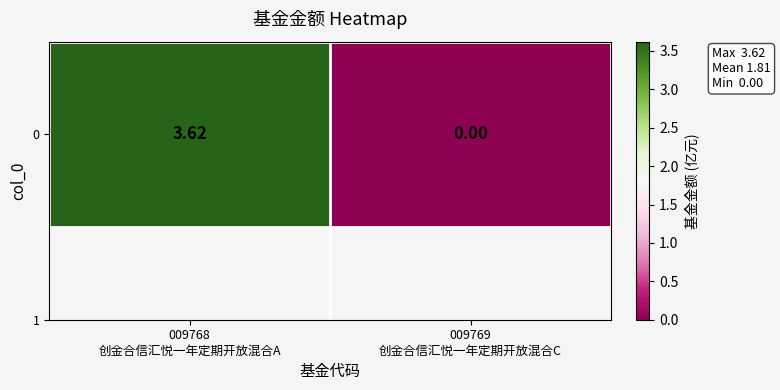

How many values are above zero?

1